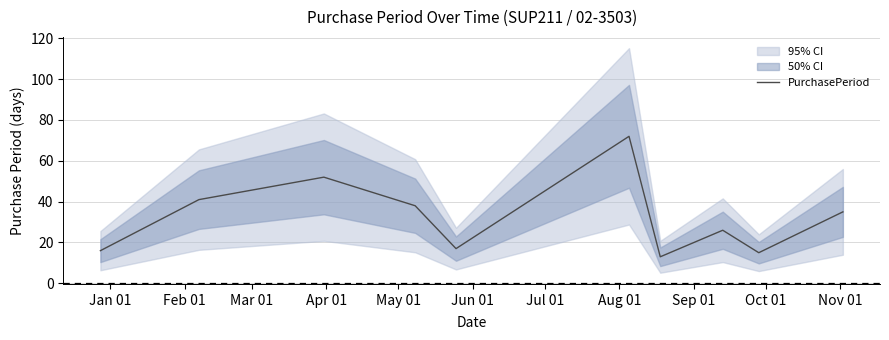

What is the lowest value of the PurchasePeriod series?

13